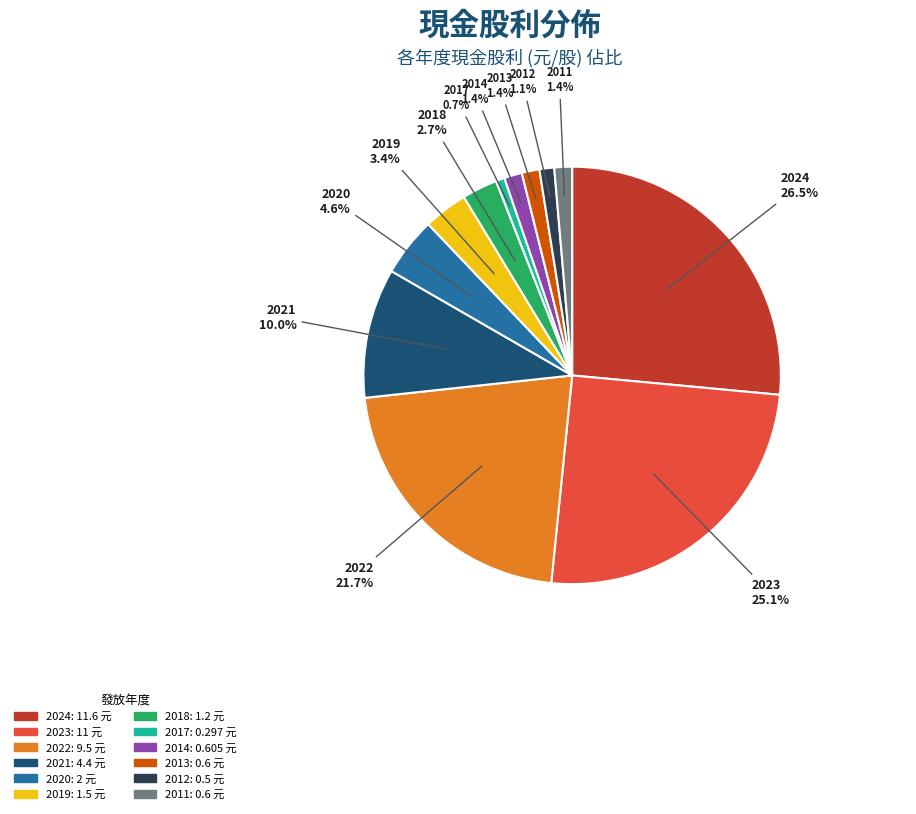

Which has a higher value, 2023 or 2011?

2023